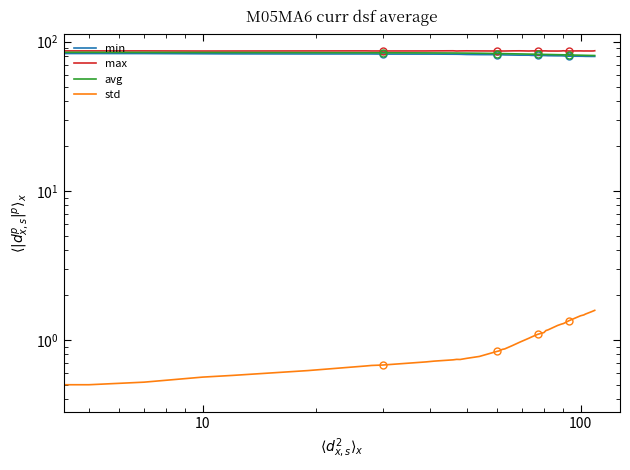

True or false: max and std intersect in this chart.

False